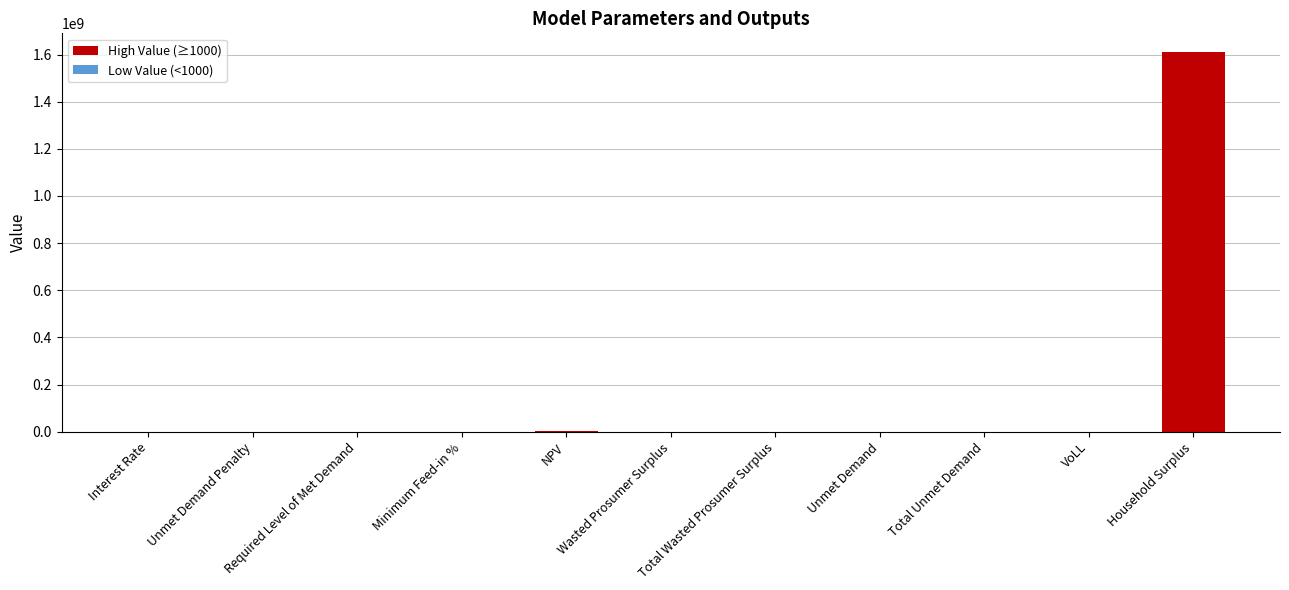

What is the average value?

146537399.6